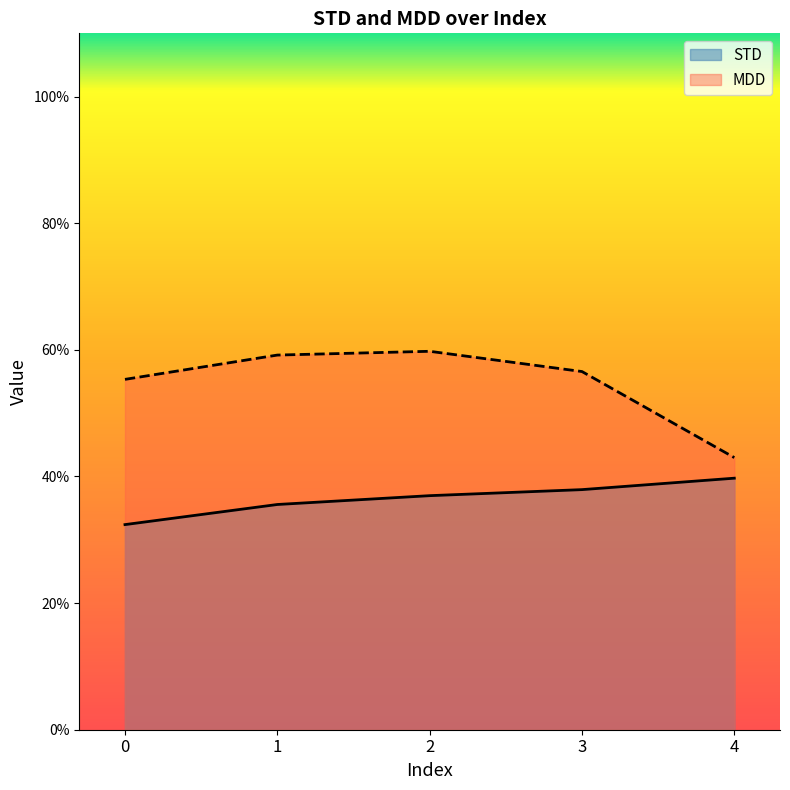

In MDD, how many points are higher than both neighbors (excluding endpoints)?

1